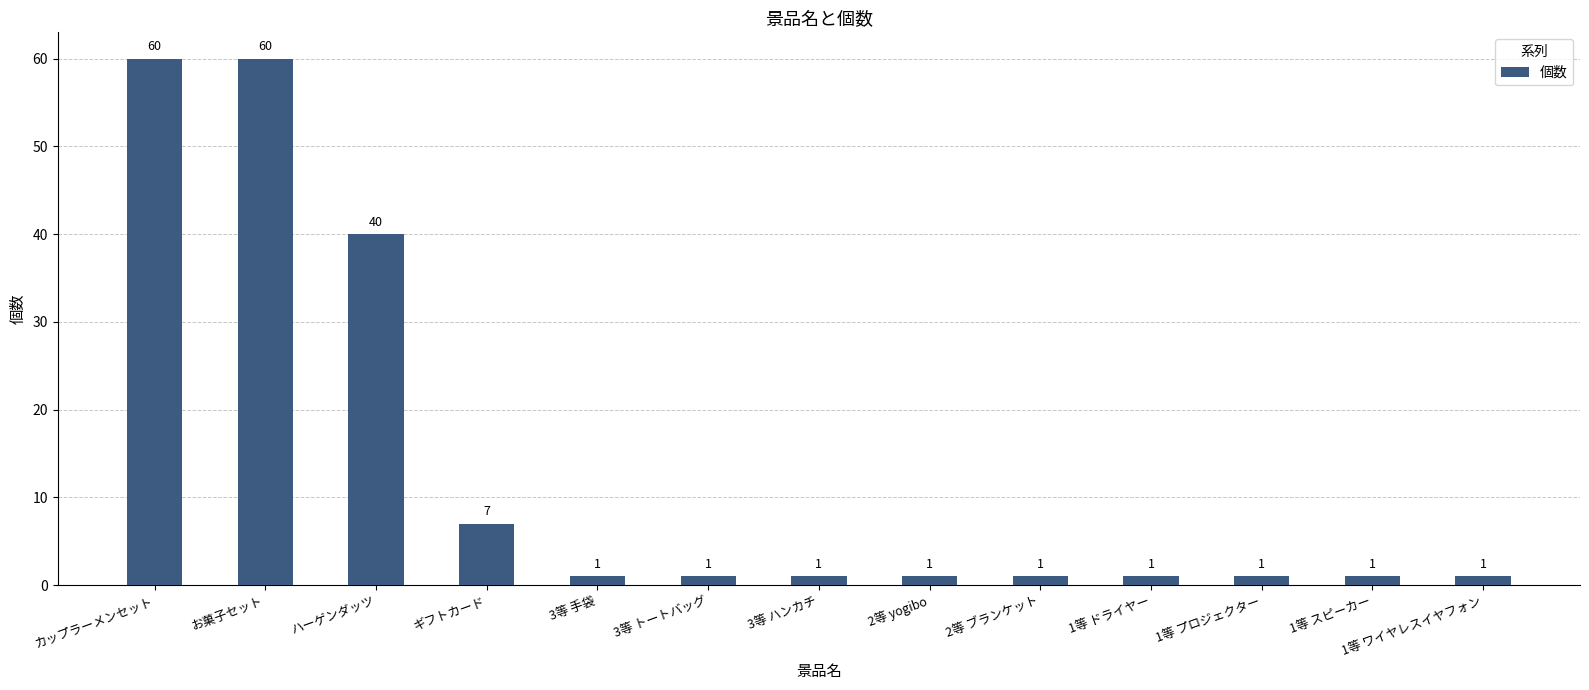

What is the difference between the maximum and second lowest values?

59